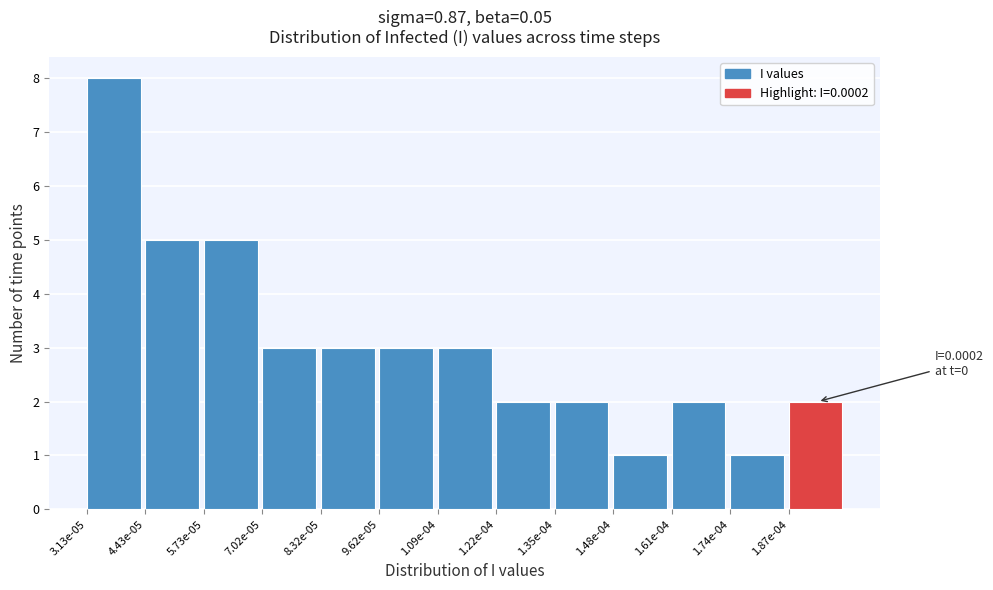

Reading right to left, extract all data points from this chart.

2	1	2	1	2	2	3	3	3	3	5	5	8